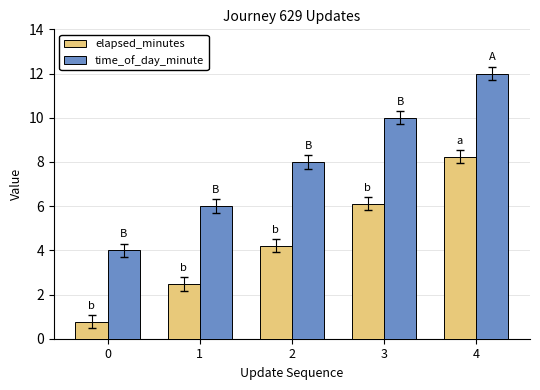

What are all the series names shown in the legend?

elapsed_minutes, time_of_day_minute